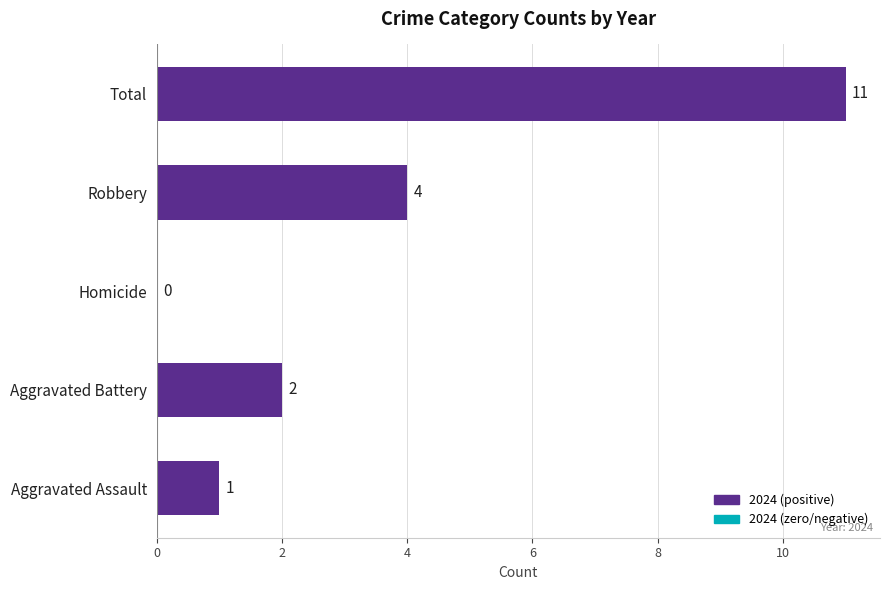

Reading bottom to top, list all the values displayed in this chart.

Aggravated Assault=1	Aggravated Battery=2	Homicide=0	Robbery=4	Total=11